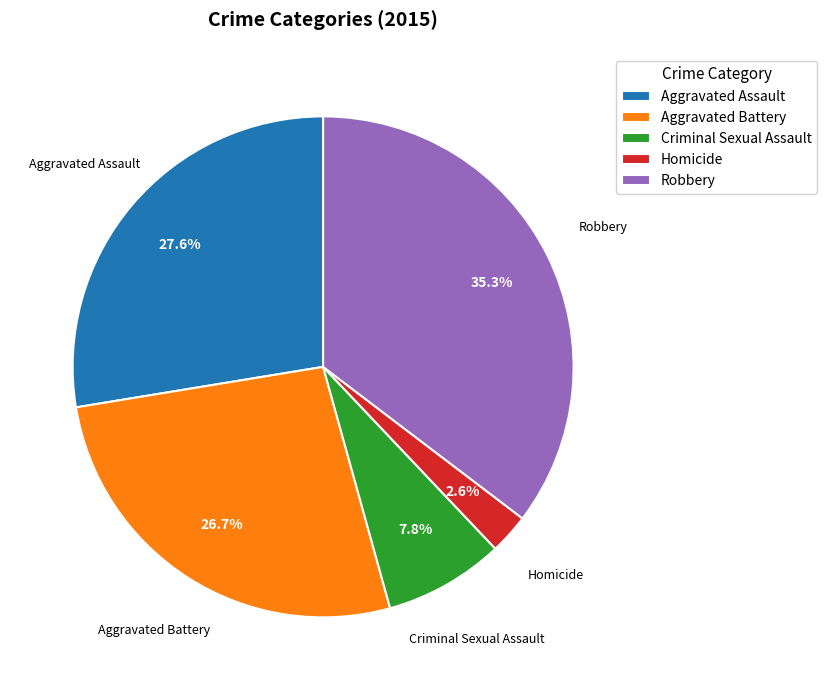

To the nearest percent, what percentage of the pie is Robbery?

35%